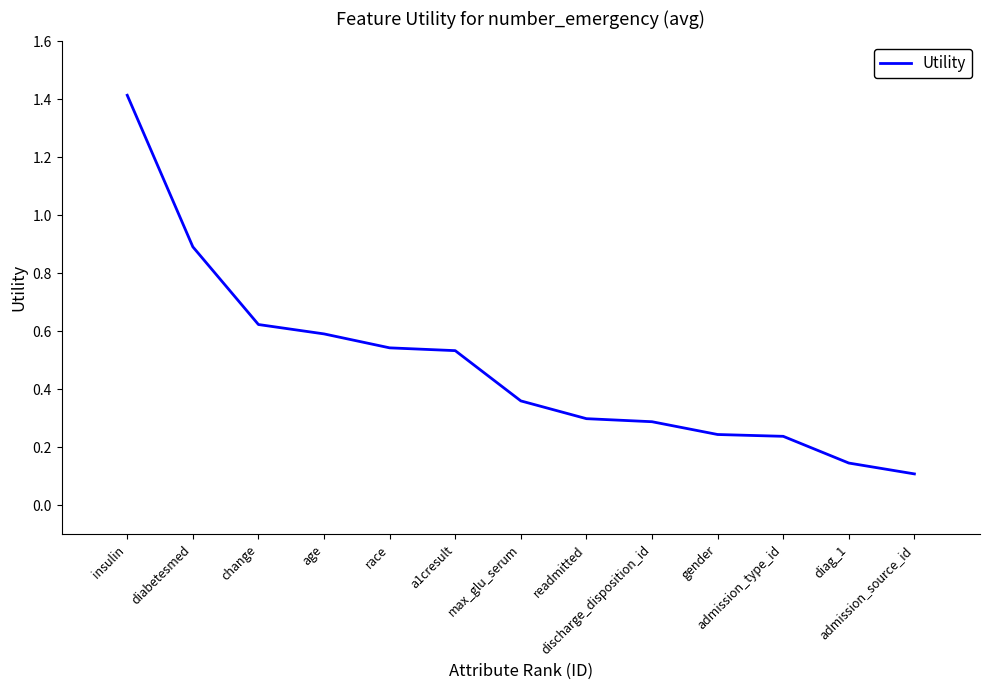

What is the difference between the maximum and minimum values?

1.3